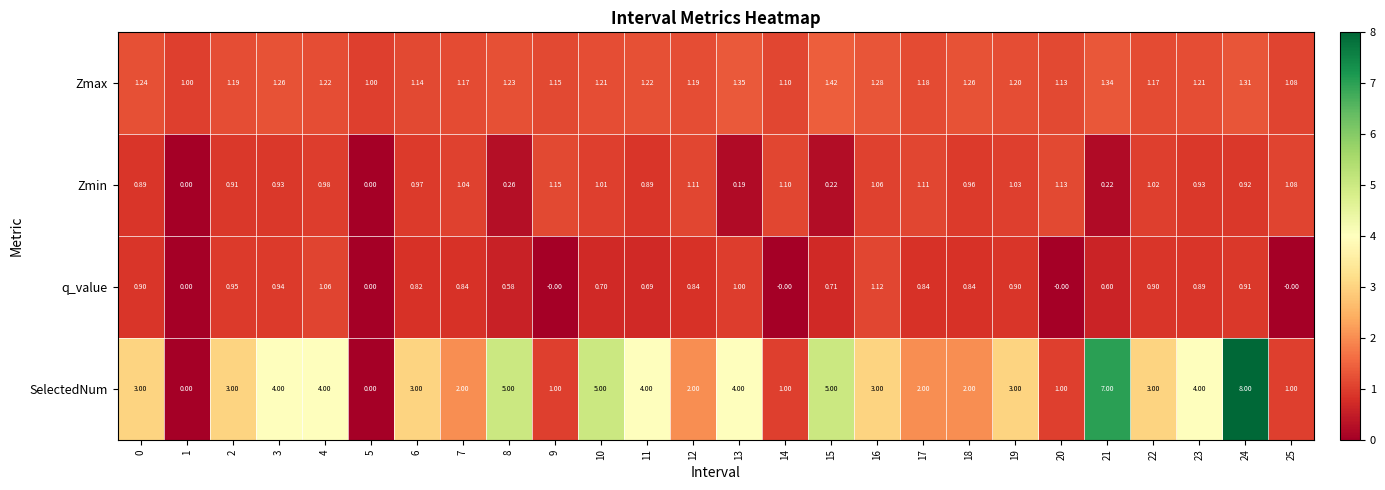

Which label corresponds to the largest value in the chart?

24